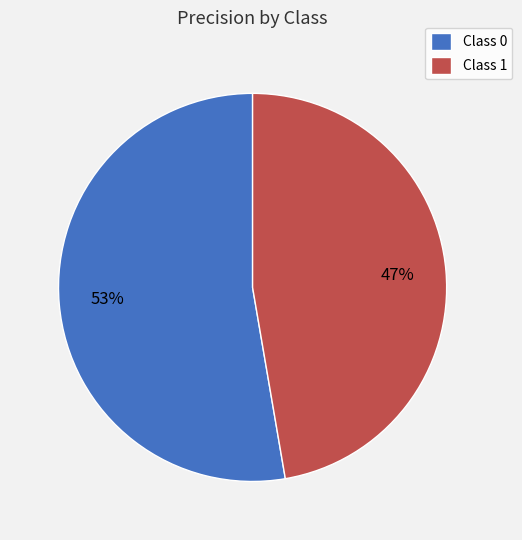

To the nearest percent, what is the combined percentage of Class 1 and Class 0?

100%